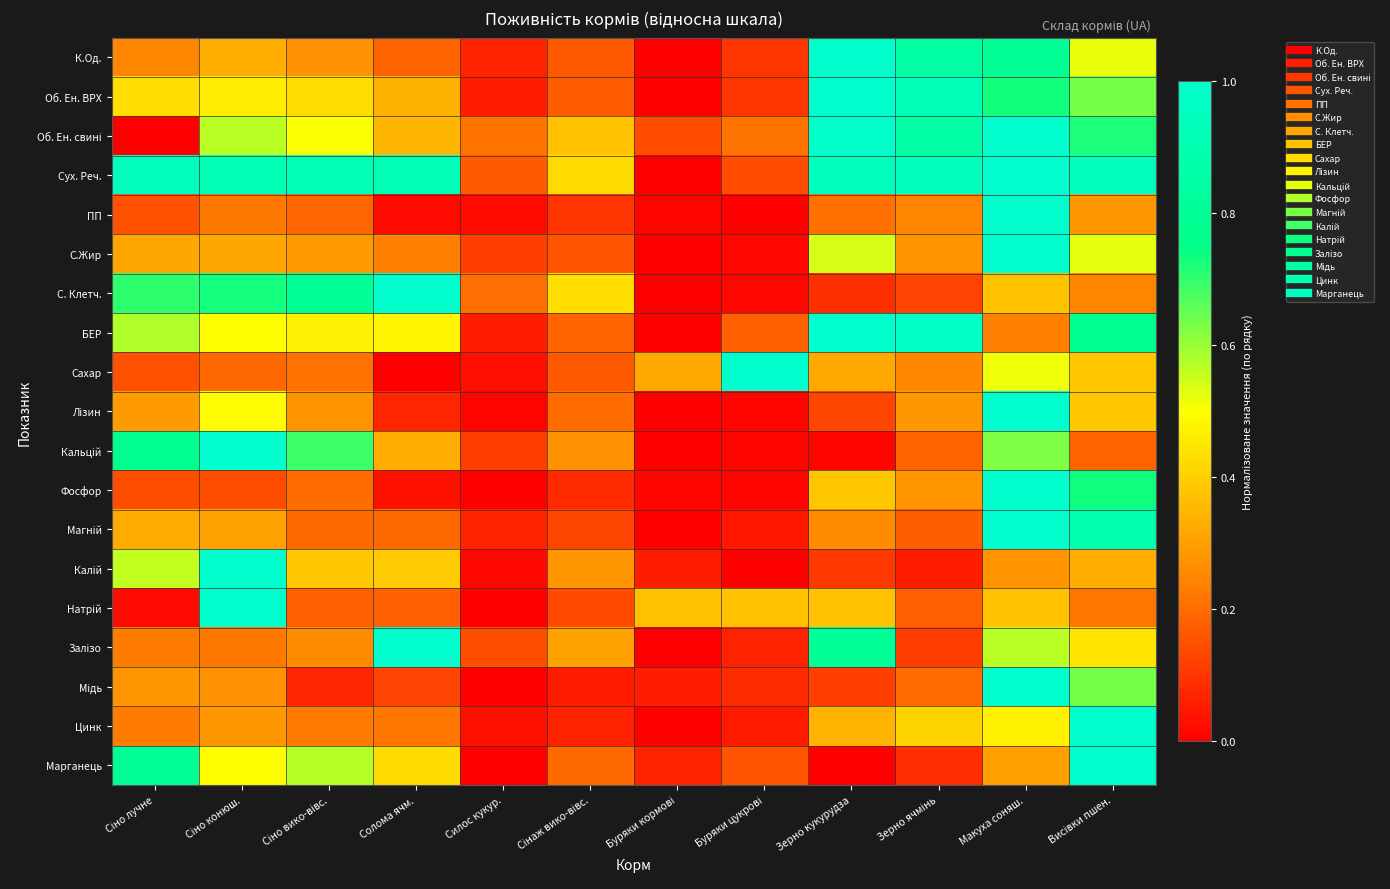

What is the total value across all series at Зерно кукурудза?

8.6